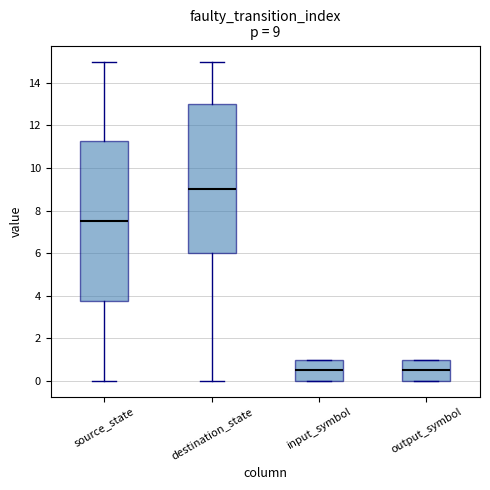

Comparing the boxes themselves (not the whiskers), which one is the tallest?

source_state